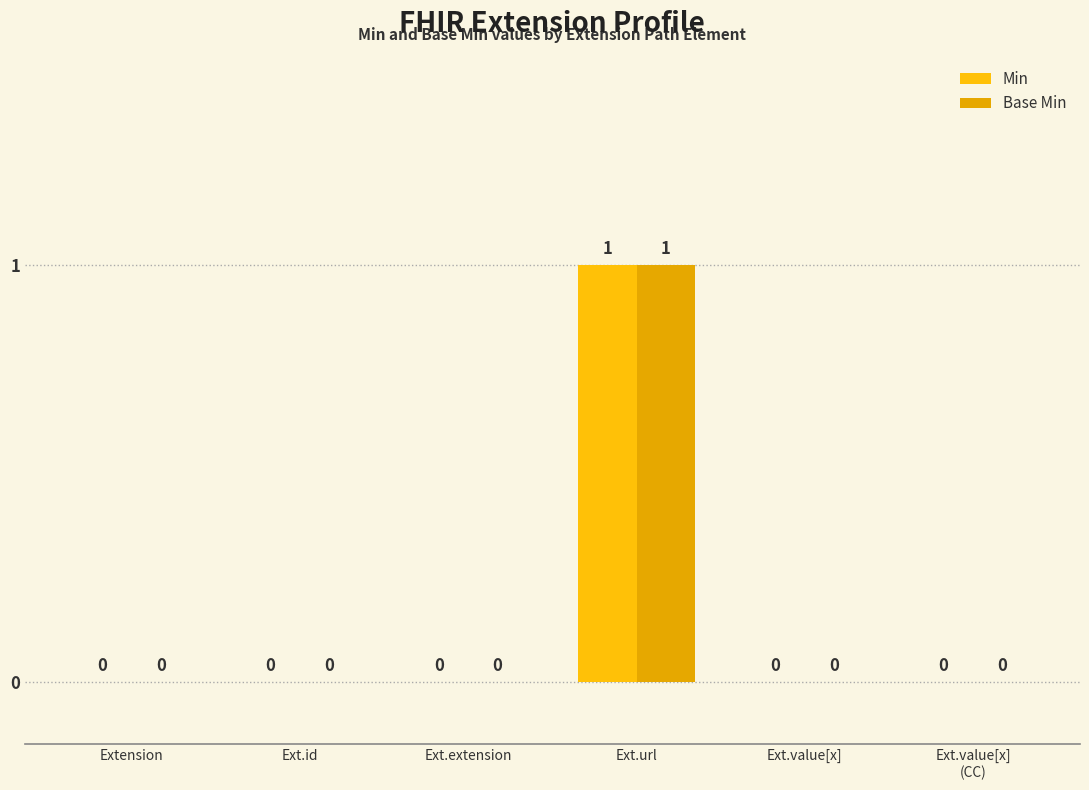

How many groups of bars are there?

6